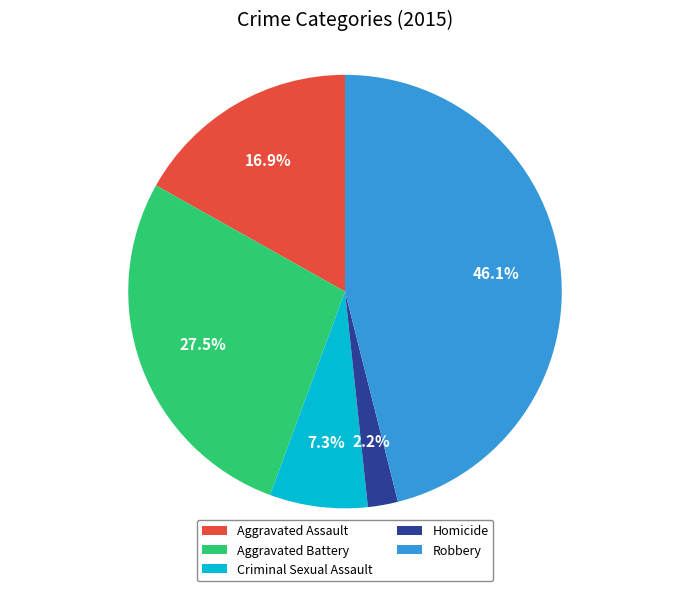

Which slice is the largest?

Robbery